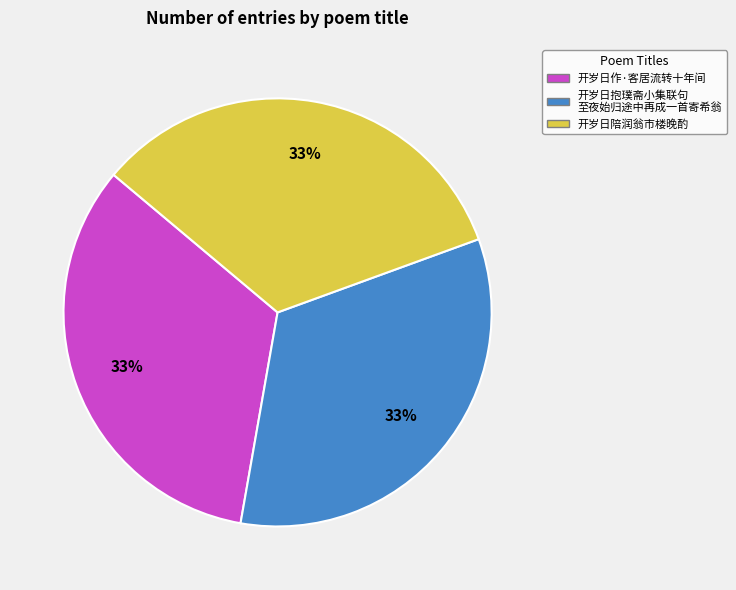

To the nearest percent, what is the average slice percentage?

33%